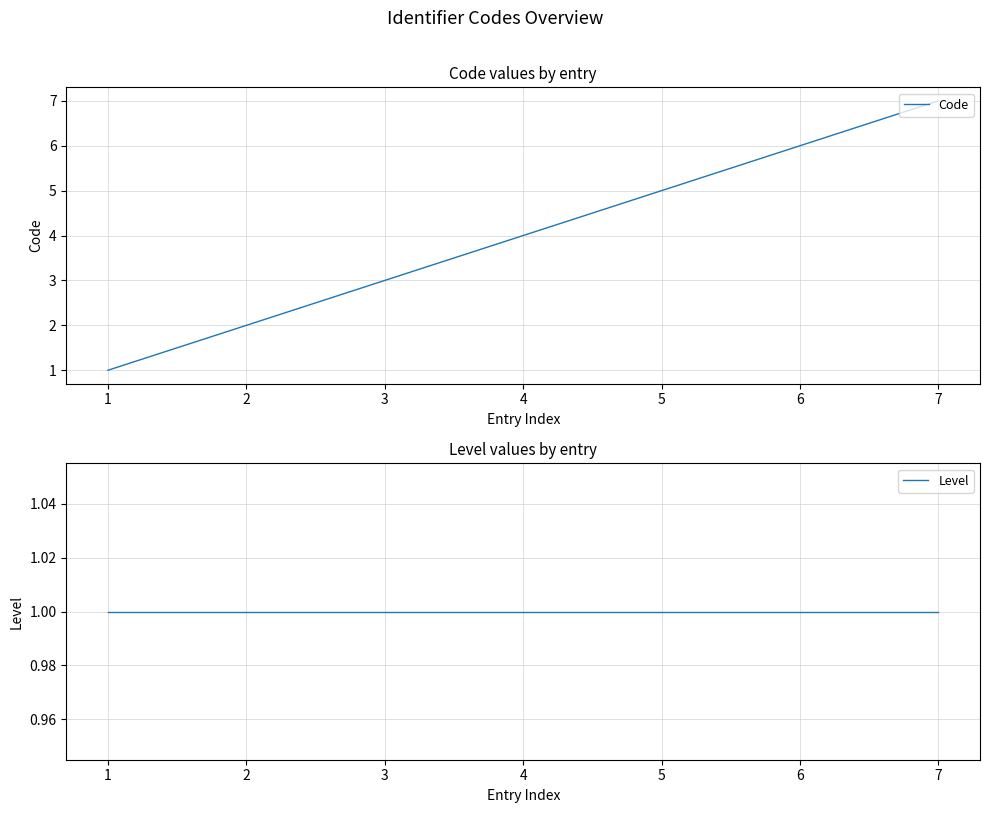

What is the difference between the Code values at 1 and 5?

4